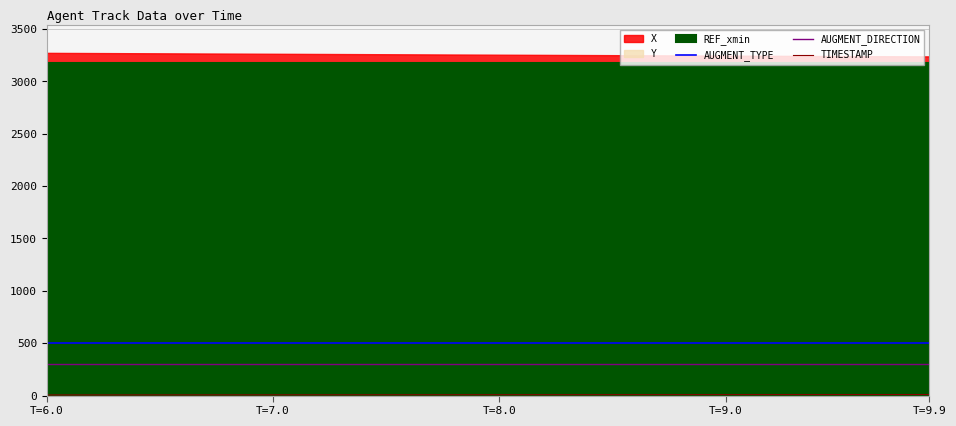

What is the highest value of the AUGMENT_TYPE series?

500.0